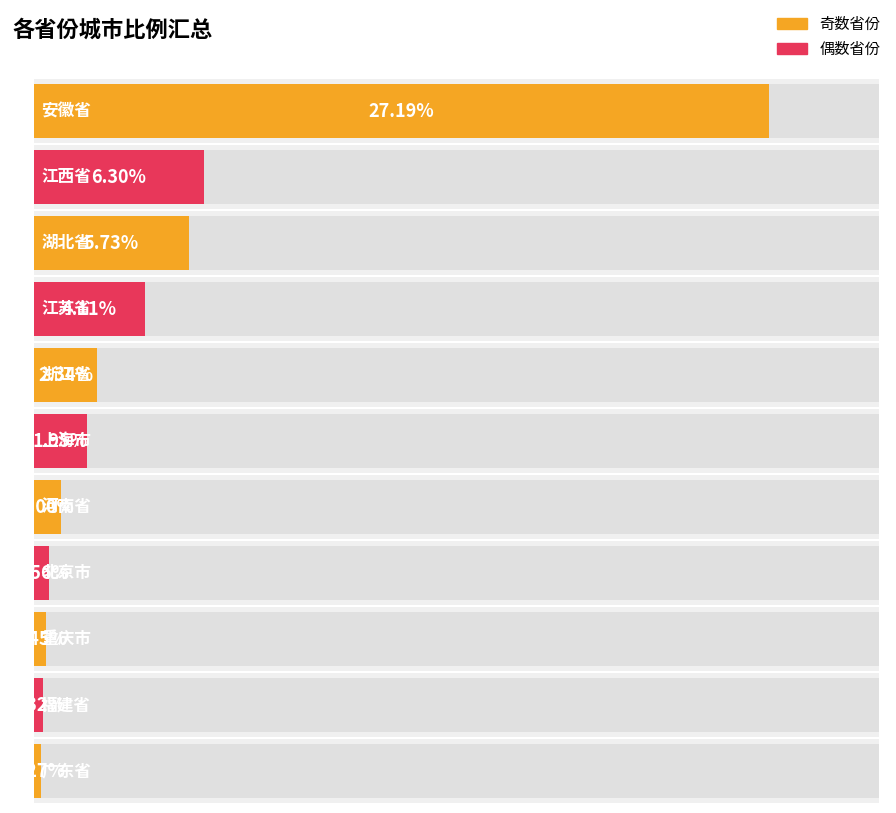

How many values exceed 1?

6